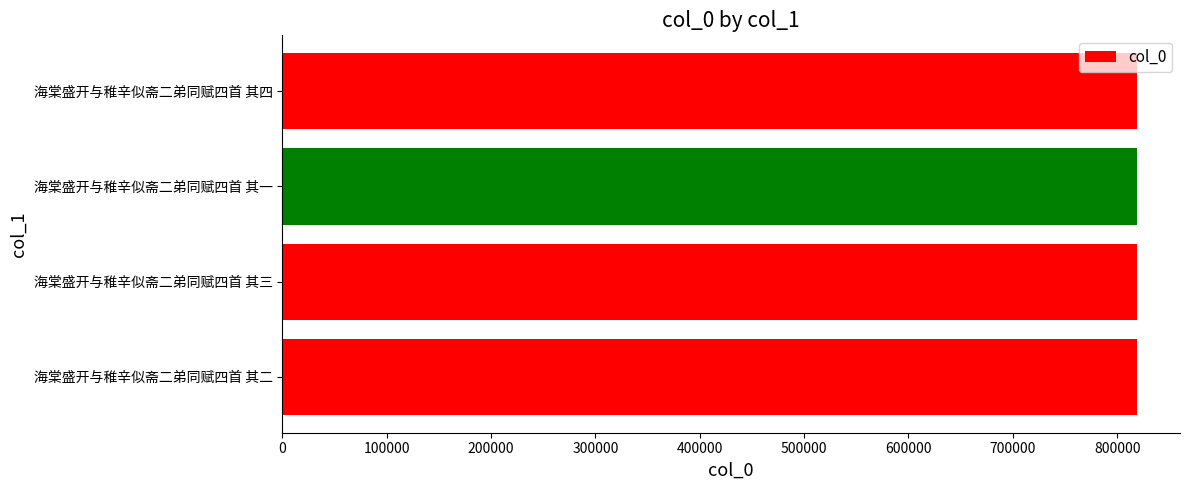

How many values are below 819199?

2